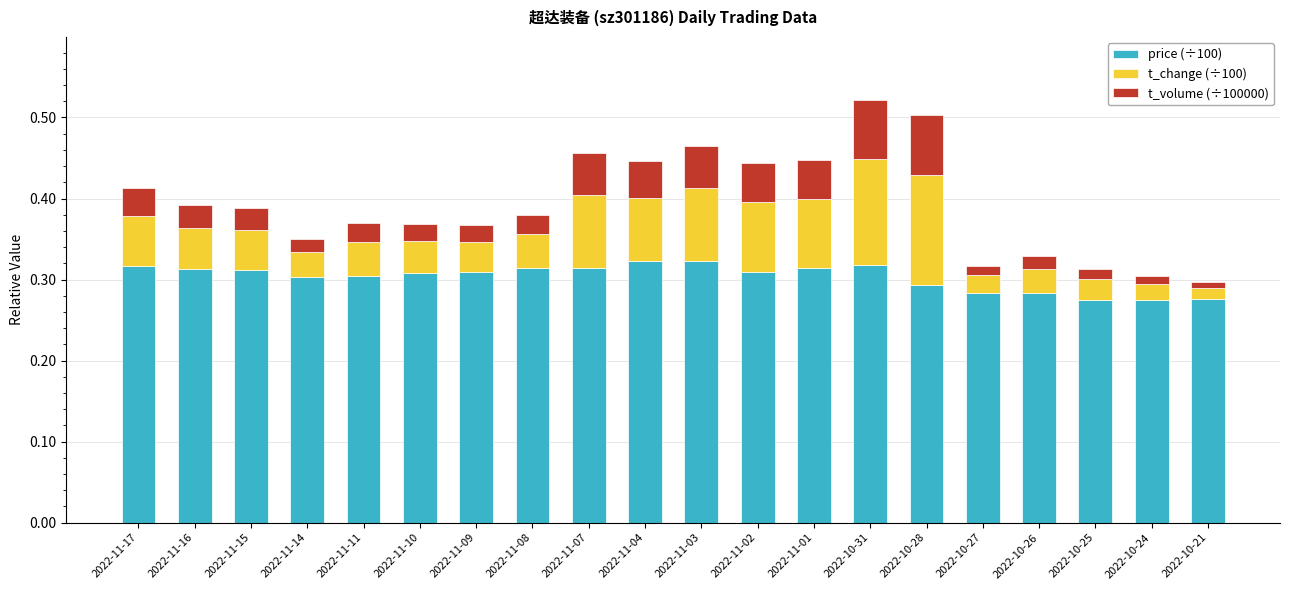

The price (÷100) series shows 0.2 at 2022-11-09. True or false?

False